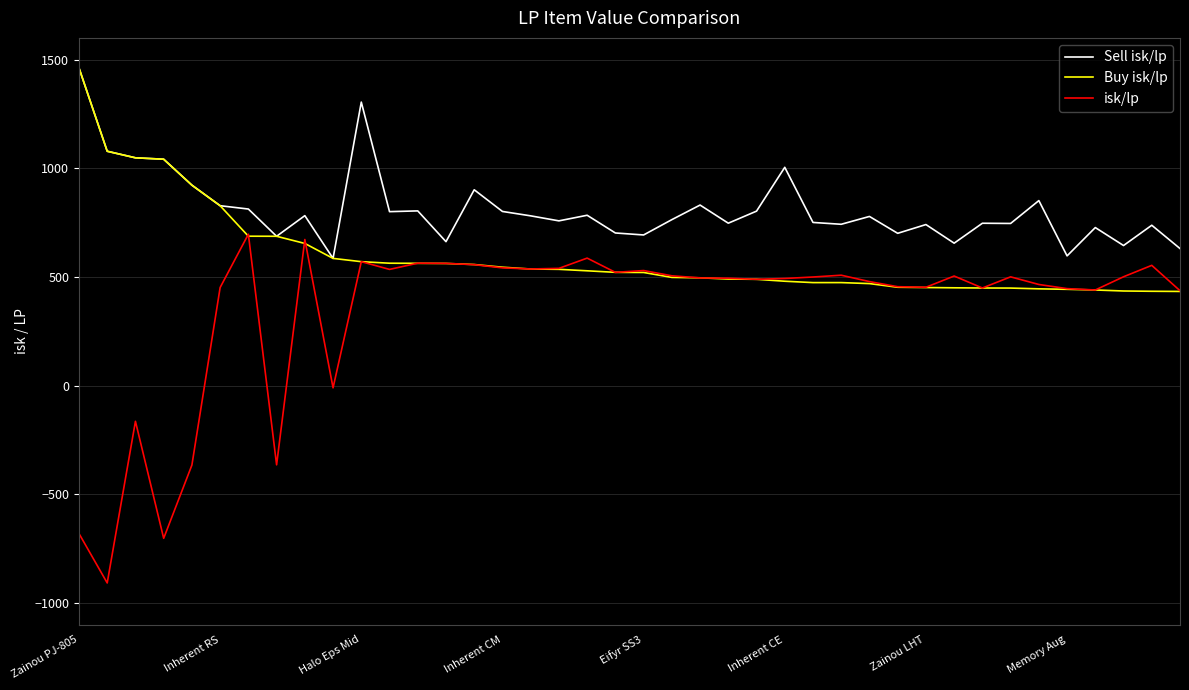

What is the difference between the maximum and second lowest values in the Buy isk/lp series?

1027.9